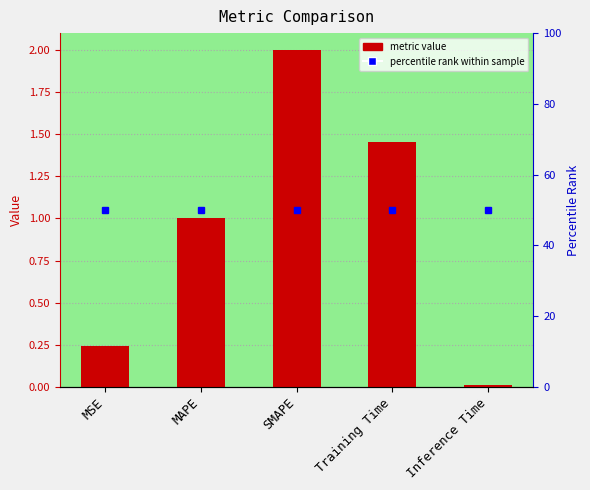

Are the bars horizontal?

No